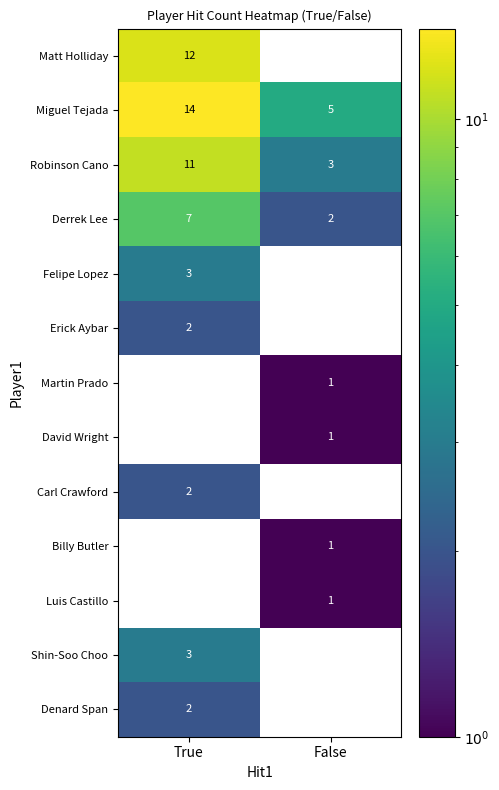

True or false: Robinson Cano has a value of 1 at False.

False